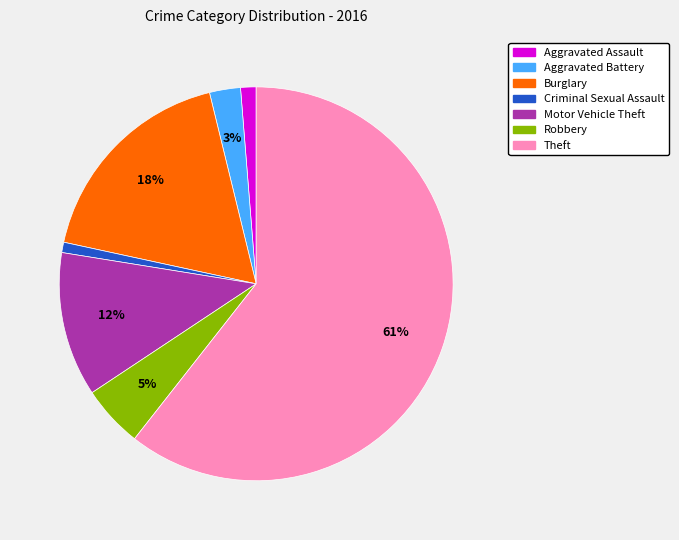

To the nearest percent, what percentage of the pie is Burglary?

18%